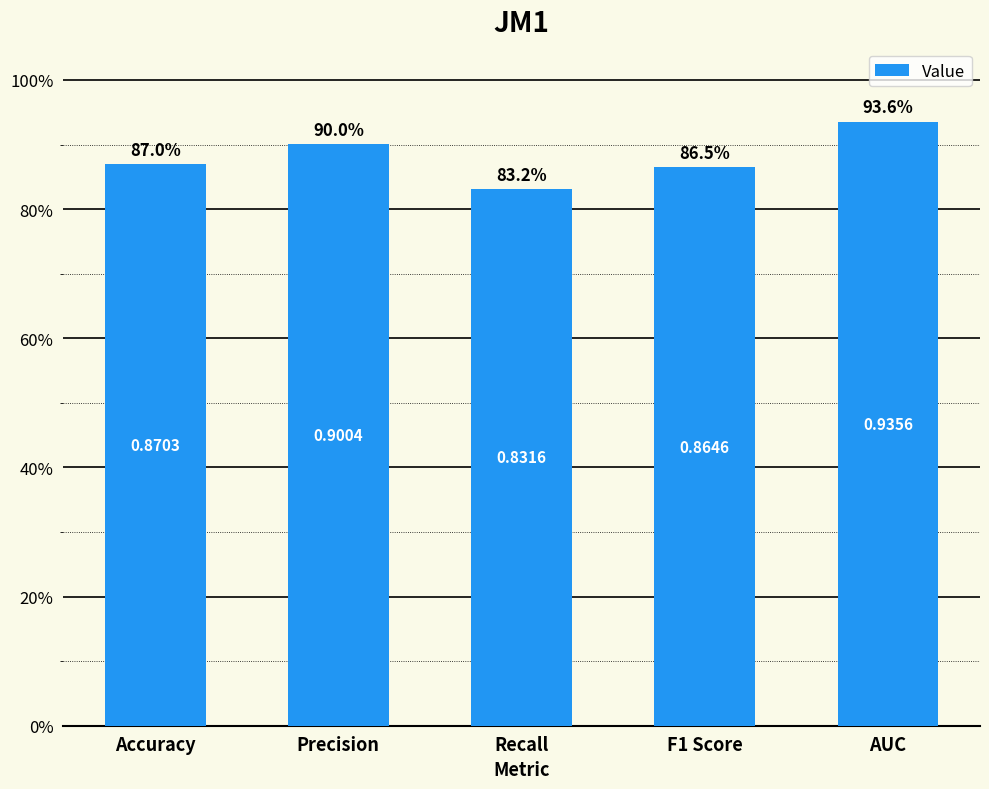

The chart shows a value of 0.2 at F1 Score. True or false?

False